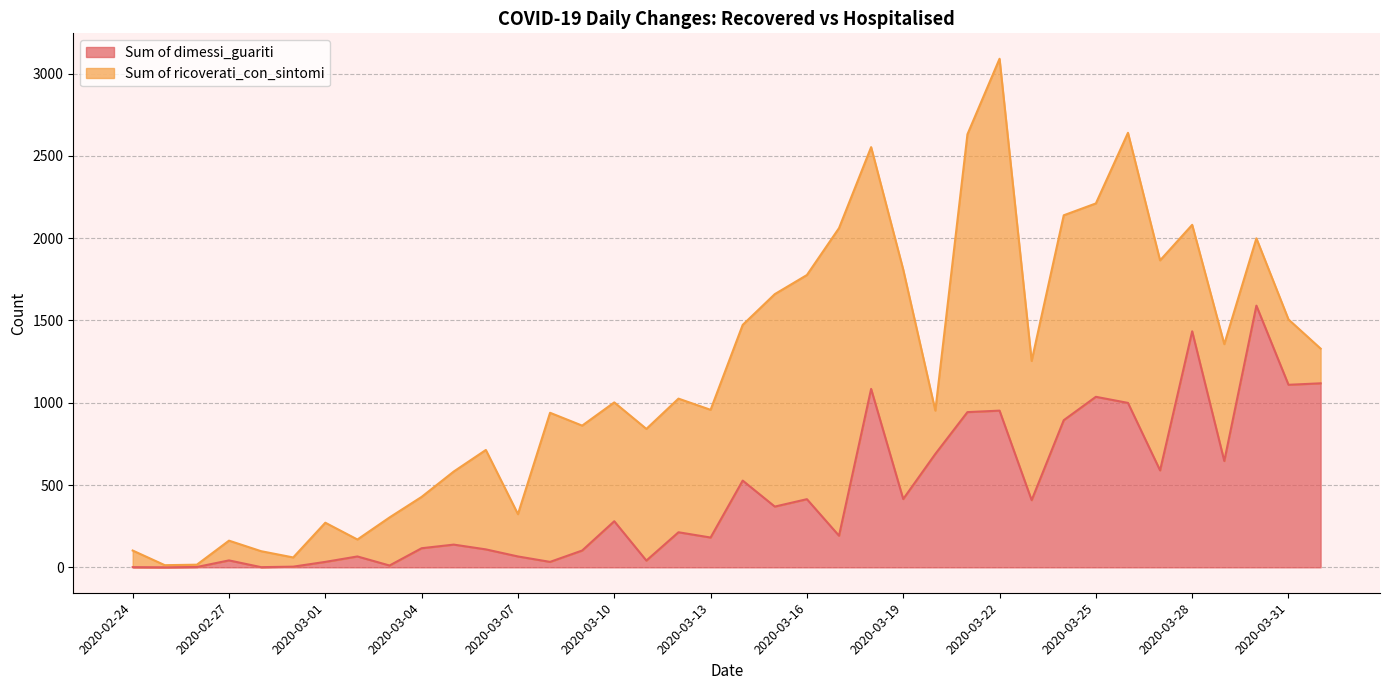

What is the change in value from 2020-03-15 to 2020-03-17?

-177